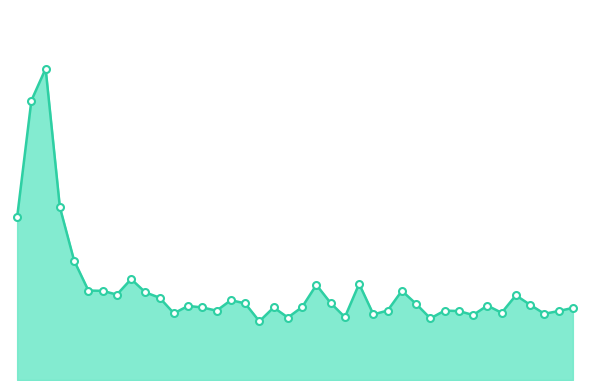

What is the average value?

7.3